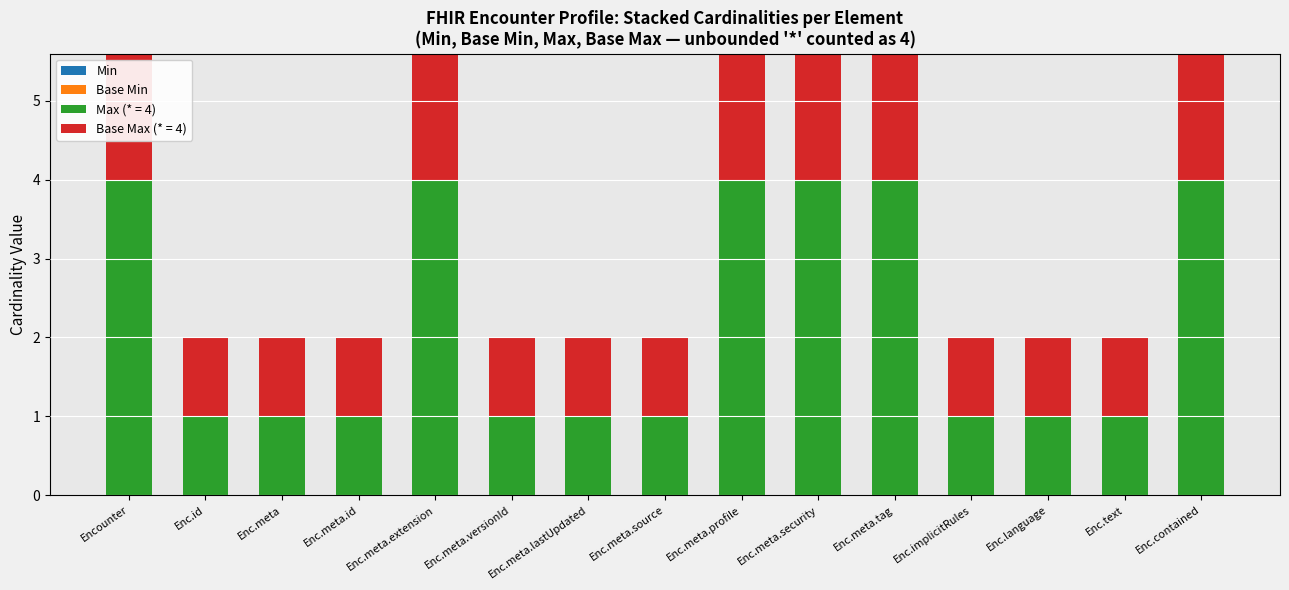

What position from the left is Enc.meta.id?

4